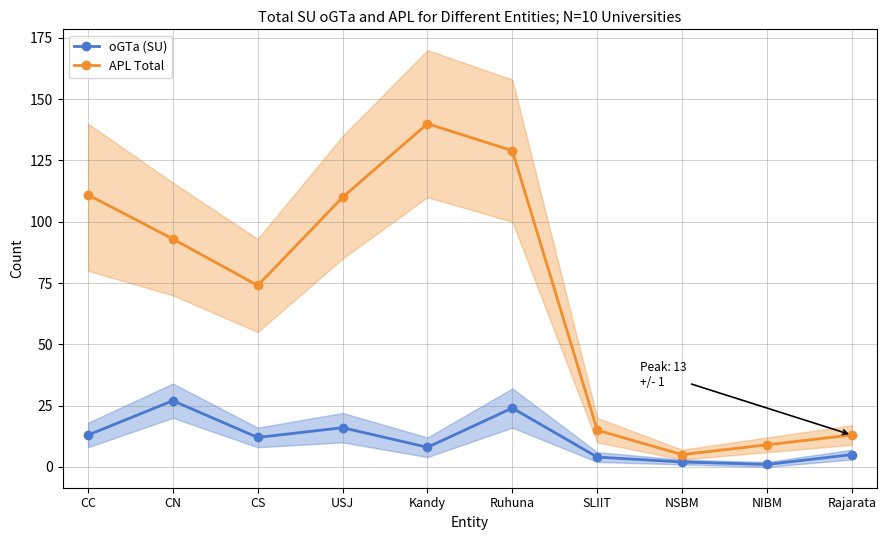

Reading right to left, list all the values displayed in this chart.

oGTa (SU): 5	1	2	4	24	8	16	12	27	13
APL Total: 13	9	5	15	129	140	110	74	93	111